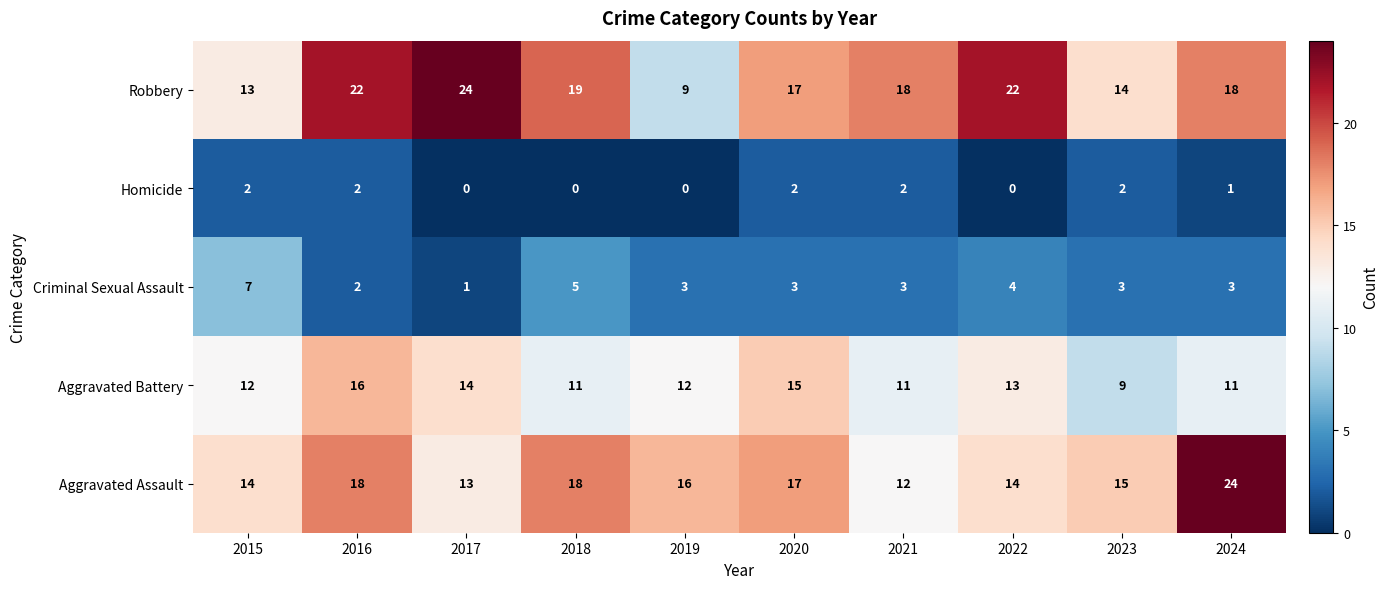

Is the value of Criminal Sexual Assault at 2018 greater than the value of Homicide at 2017?

Yes